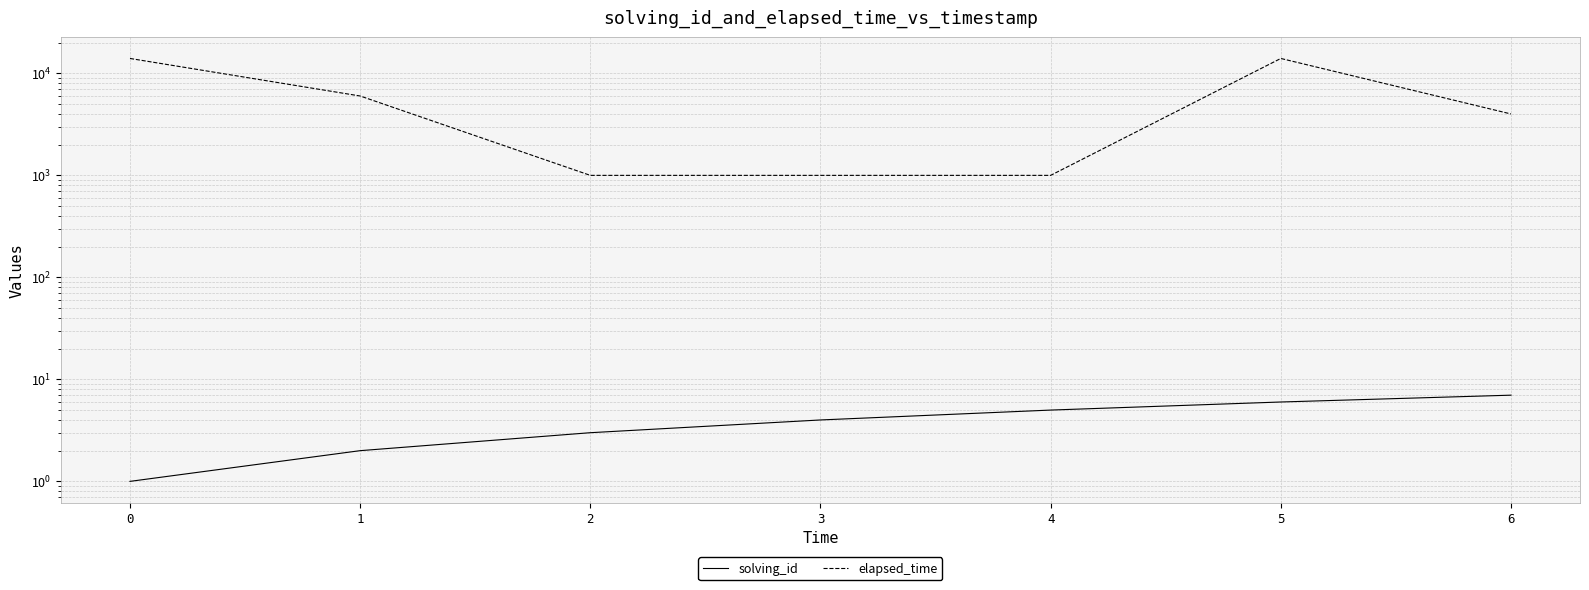

Which series has the largest range (max minus min)?

elapsed_time